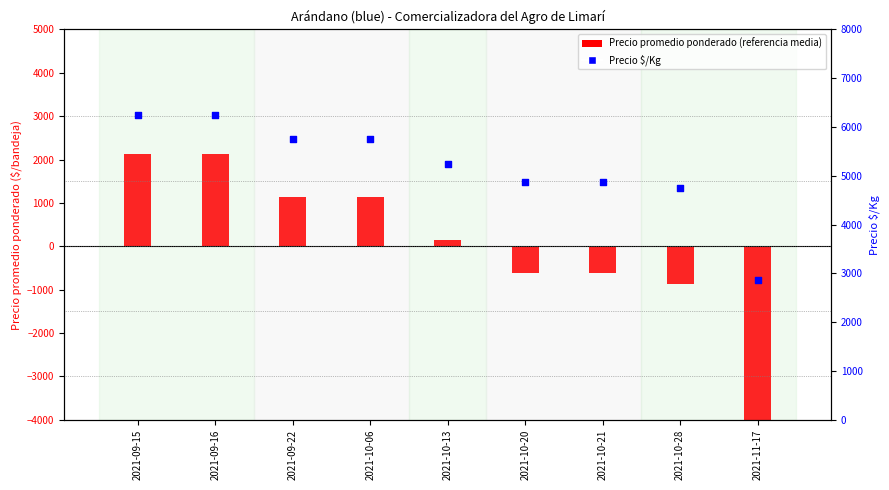

What are all the series names shown in the legend?

Precio promedio ponderado, Precio $/Kg